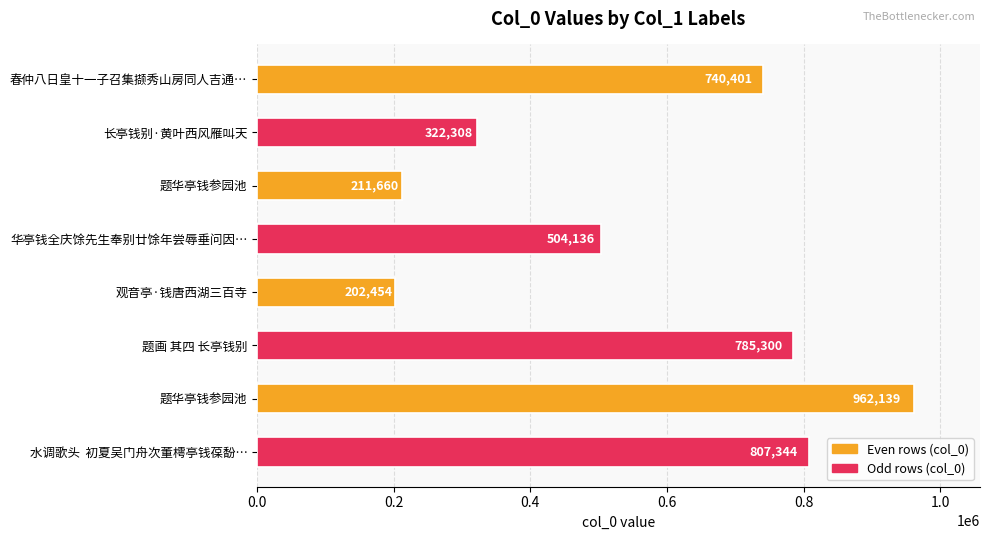

How many bars are there in total?

8